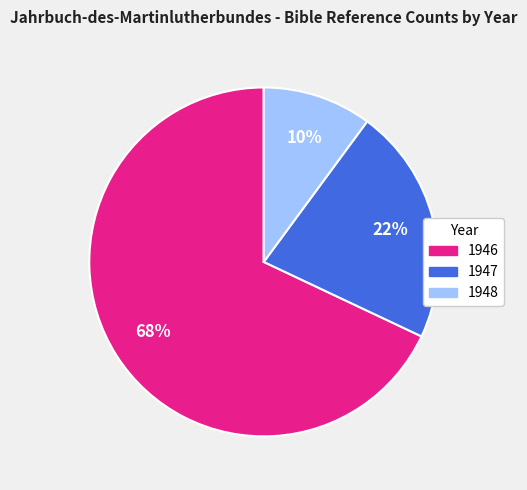

What percentage is the 1947 slice, to the nearest percent?

22%